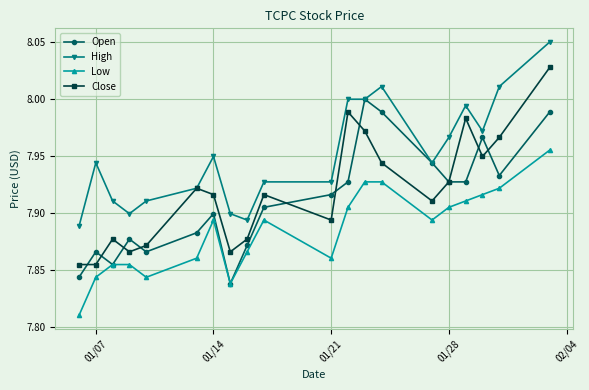

At how many categories does at least one series exceed 7?

20